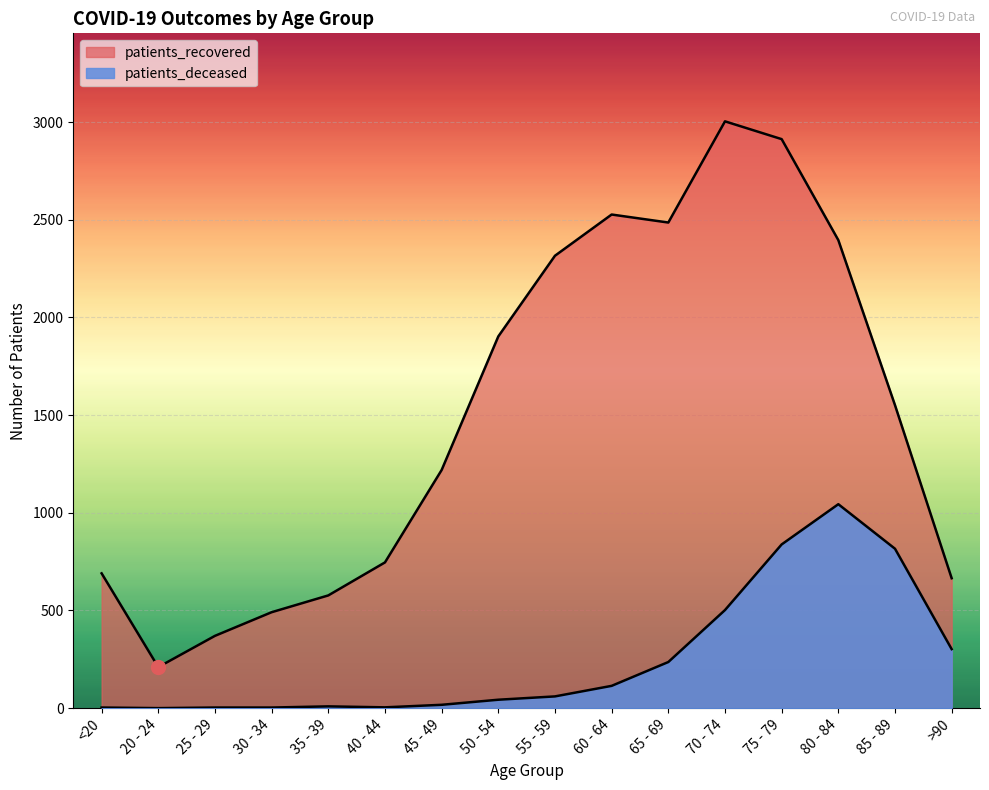

True or false: patients_deceased and patients_recovered intersect in this chart.

False